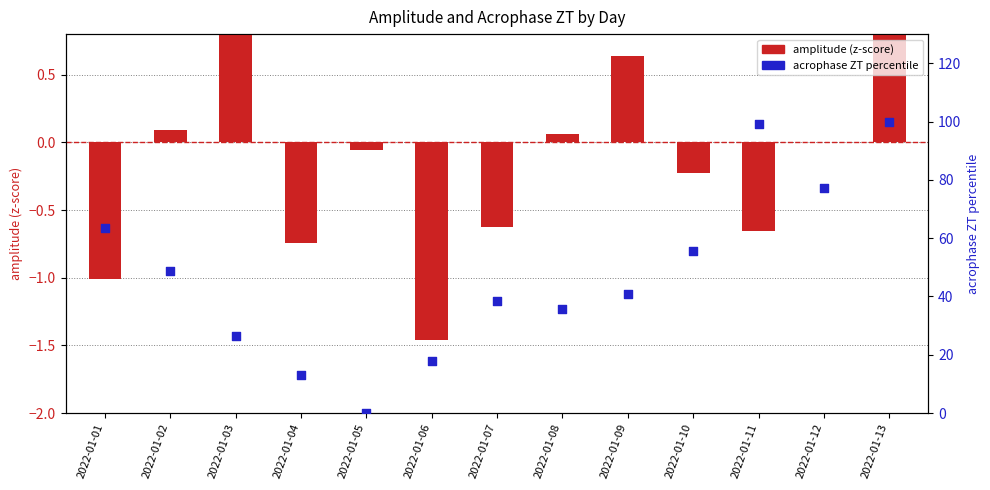

Which series reaches the minimum Y coordinate?

amplitude (z-score)